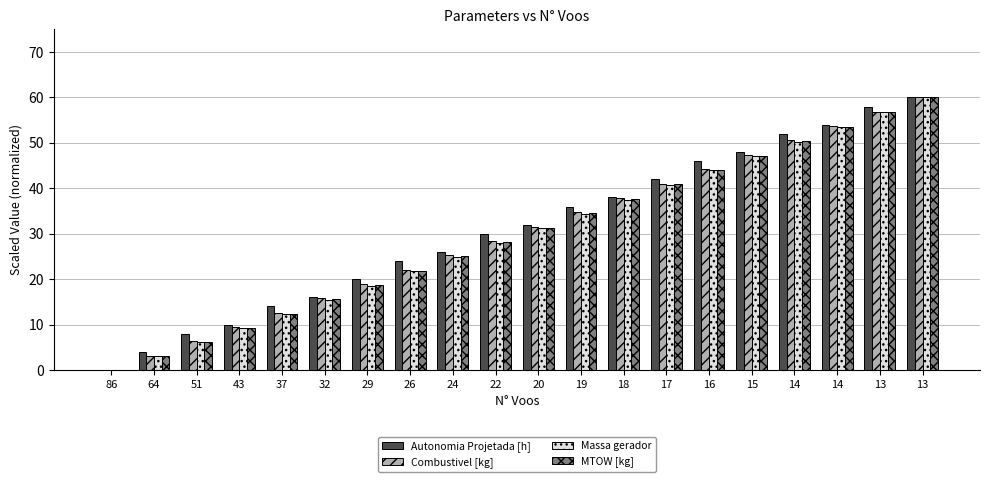

At which category is the sum across all series the highest?

13